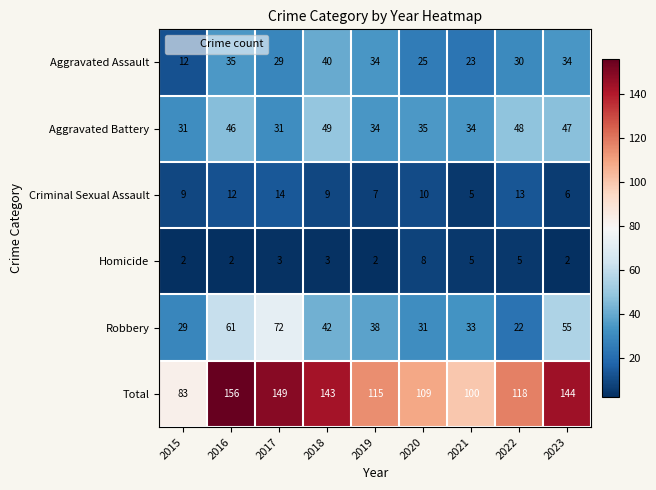

Where is Total nearest to the value 119?

2022